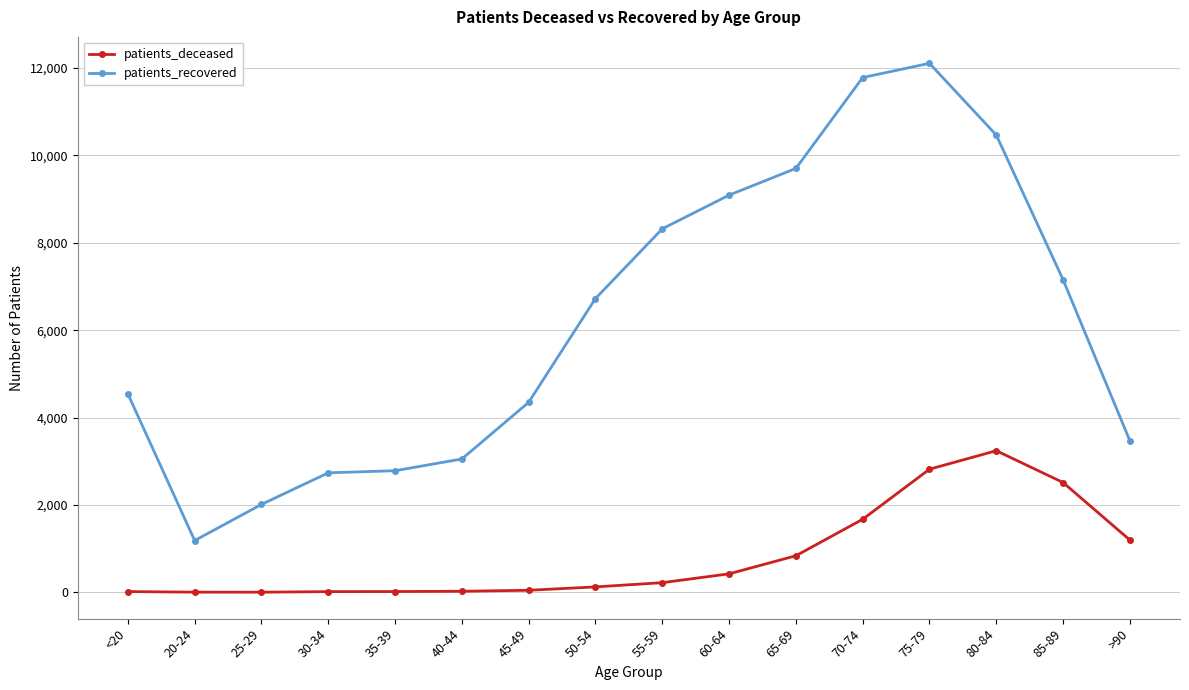

At how many categories does at least one series exceed 5455?

8